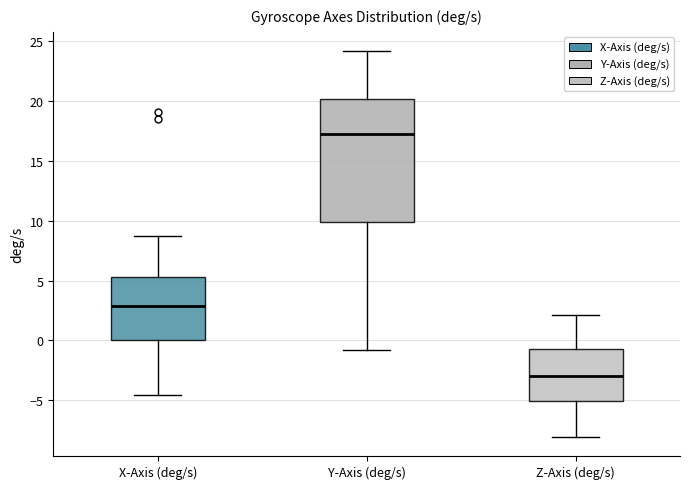

Which box is the tallest, from its lower edge to its upper edge?

Y-Axis (deg/s)